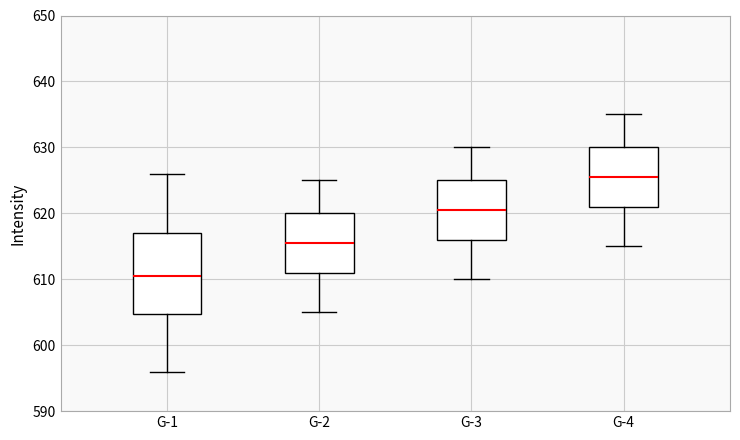

Where is the lower edge of the box for G-1 on the y-axis? The values are not printed on the chart, so give them approximately, as read against the axis.

605